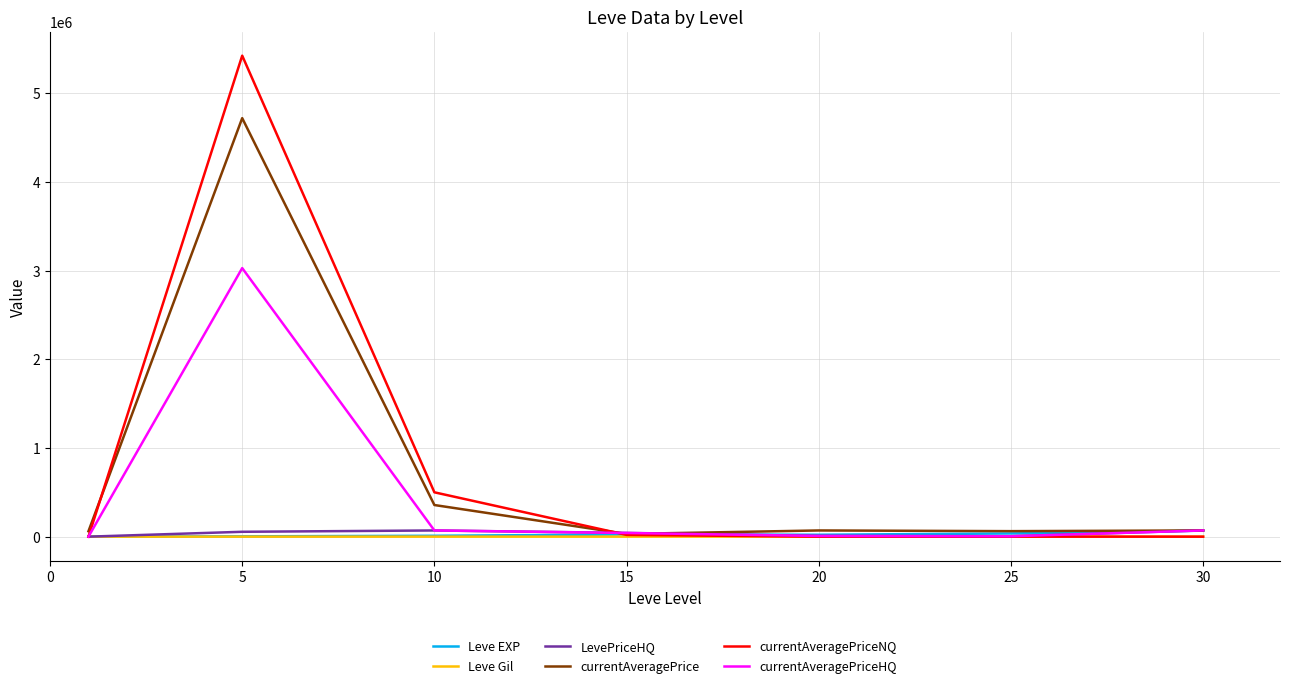

Which series has the largest range (max minus min)?

currentAveragePriceNQ